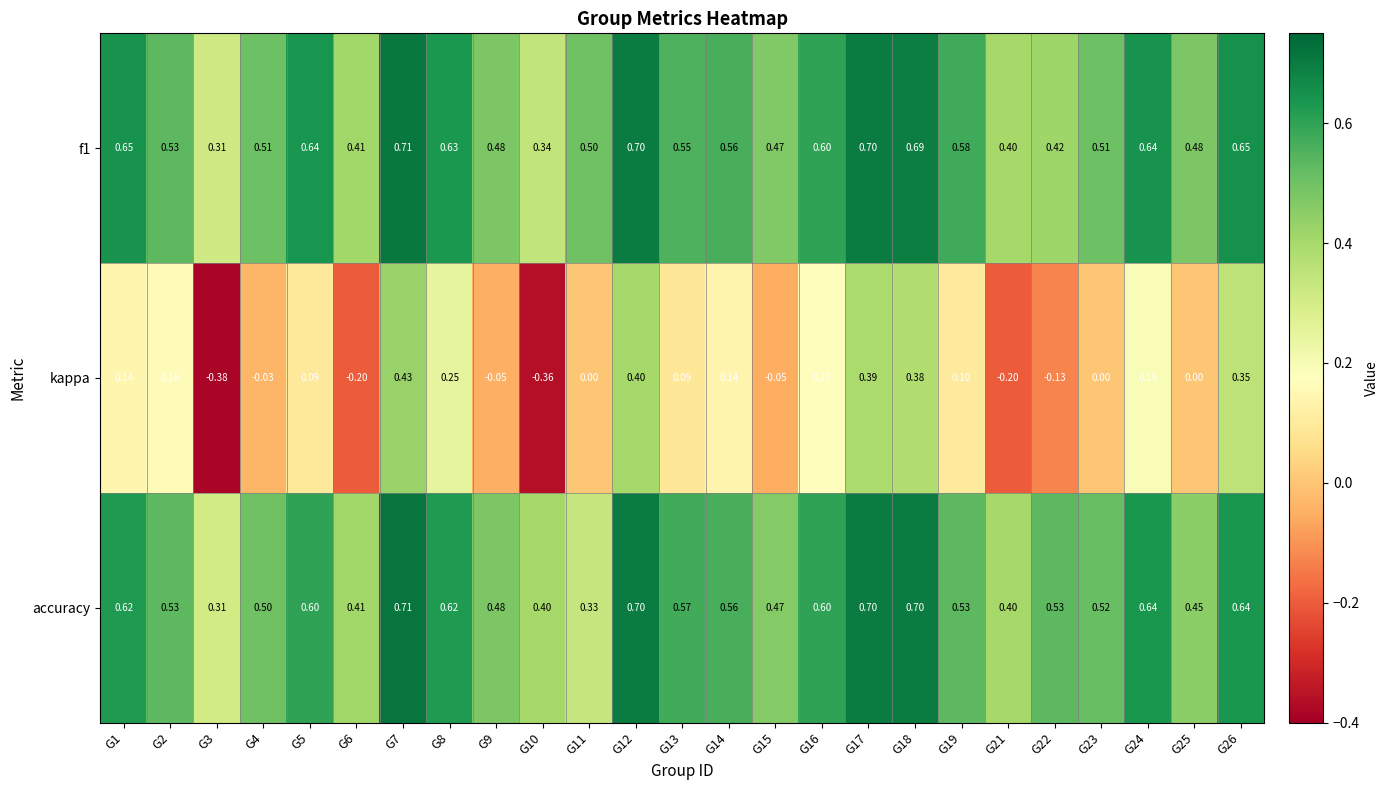

Is the value of accuracy at G18 greater than the value of kappa at G25?

Yes